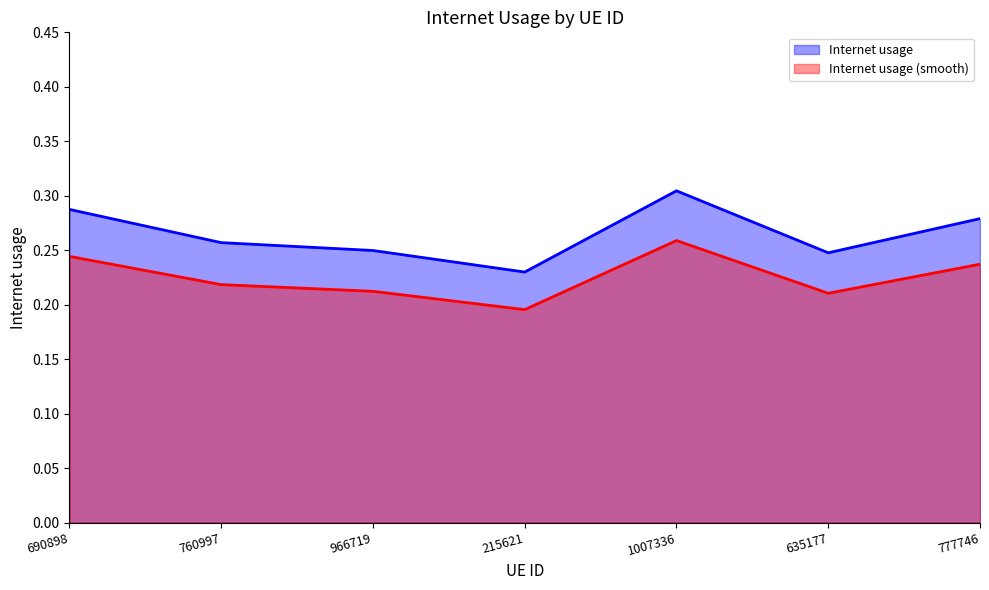

True or false: the data shows 0.1 at 215621.

False